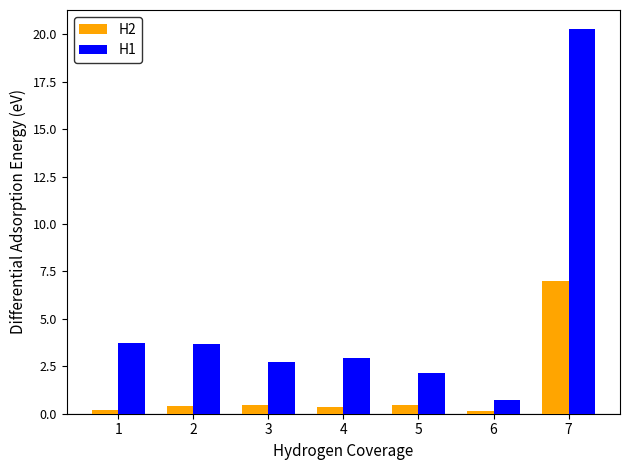

At how many categories does at least one series exceed 13?

1